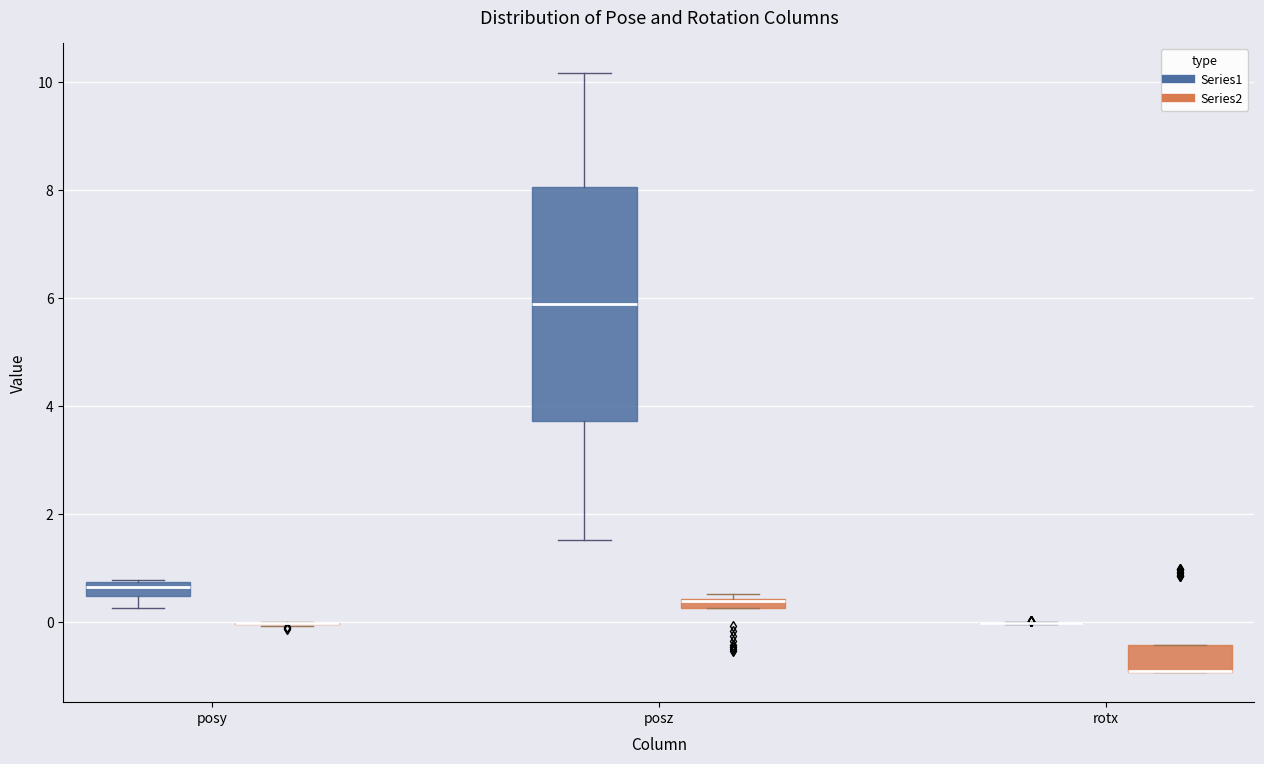

Which box is the tallest, from its lower edge to its upper edge?

posz (Series1)